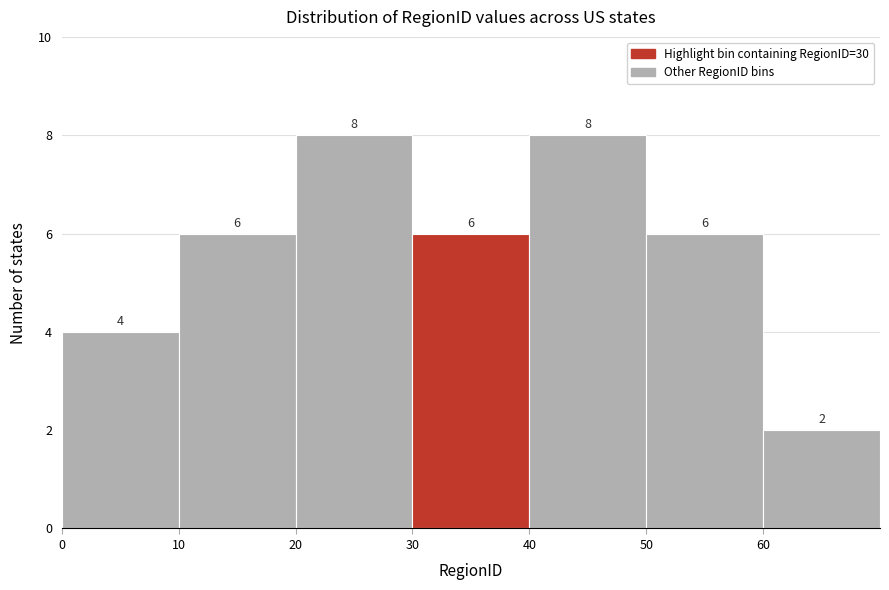

Reading left to right, list every bar in this chart as the range it spans on the x-axis followed by its height.

0 to 10: 4
10 to 20: 6
20 to 30: 8
30 to 40: 6
40 to 50: 8
50 to 60: 6
60 to 70: 2